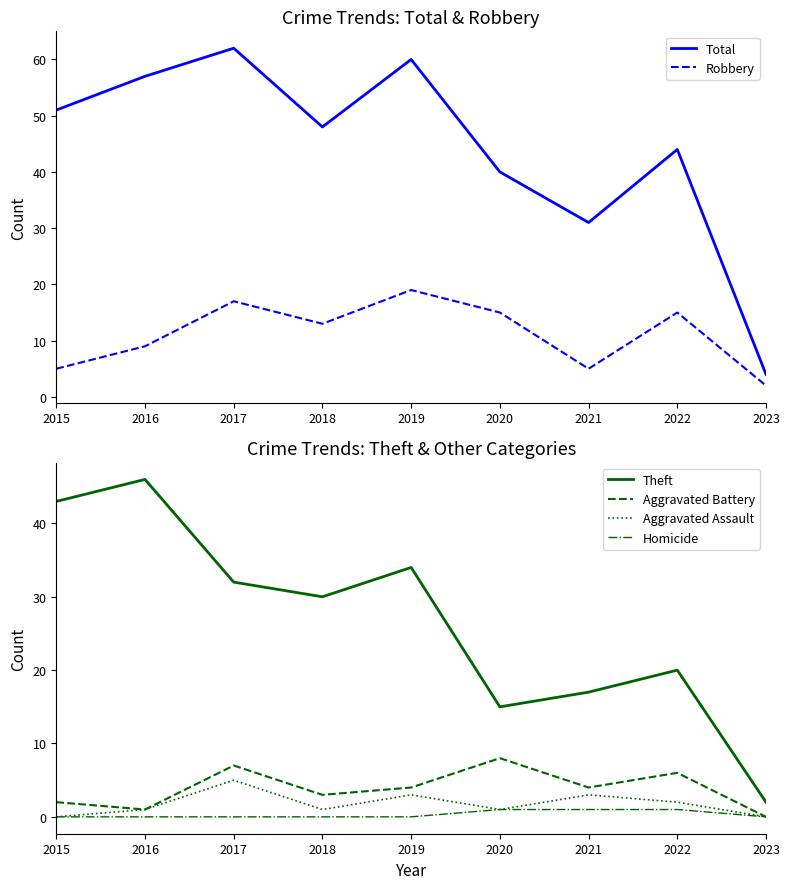

What is the sum of all Theft values?

239